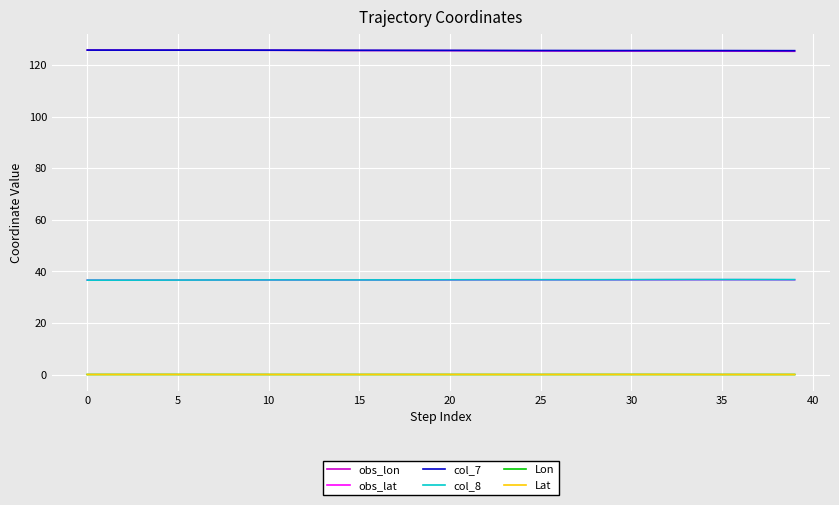

What is the maximum value shown in the chart?

125.7